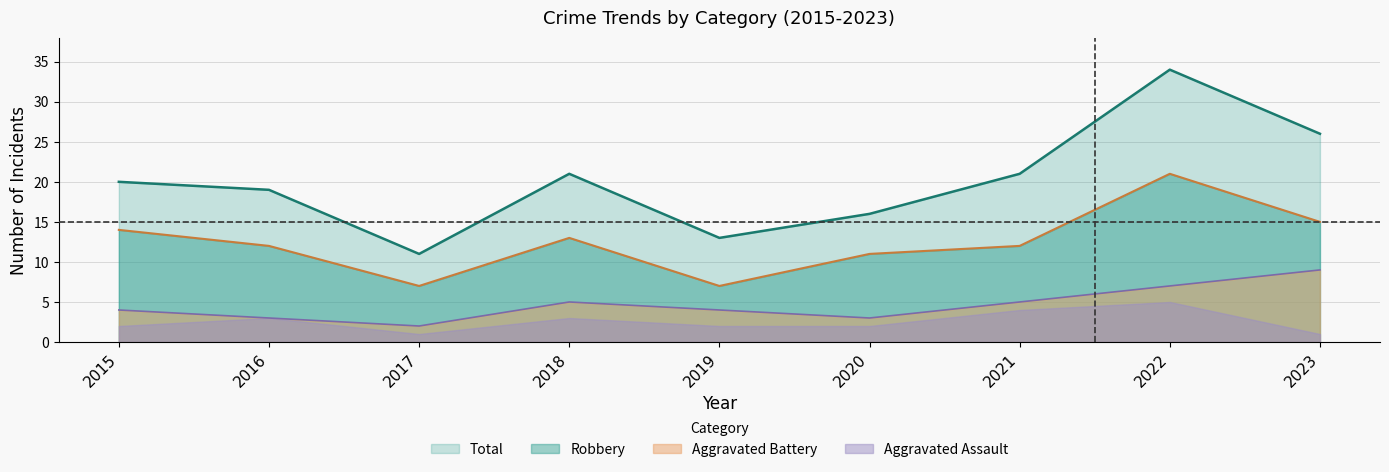

Is the value of Aggravated Battery at 2020 greater than the value of Robbery at 2018?

No